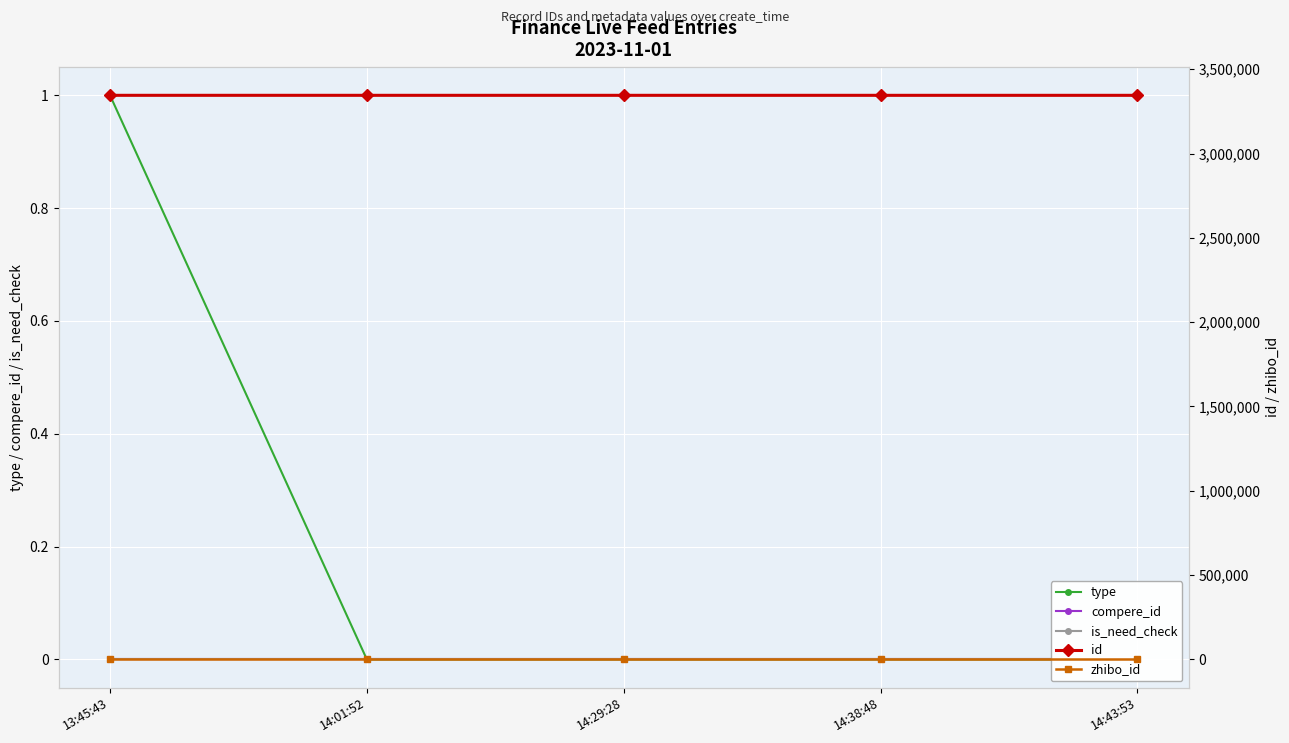

At which category is the sum across all series the highest?

13:45:43